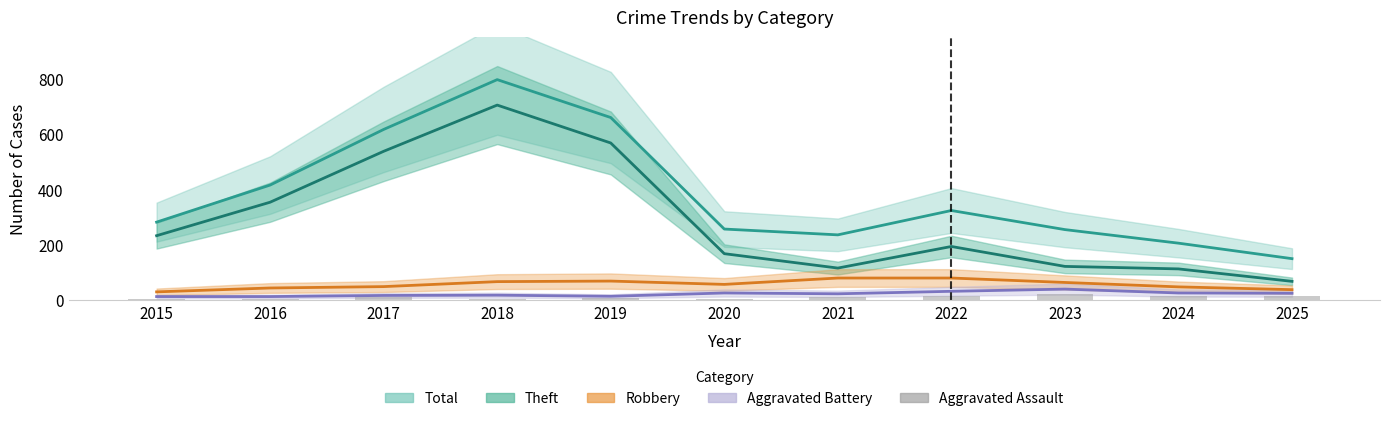

What is the average value of the Aggravated Assault series?

11